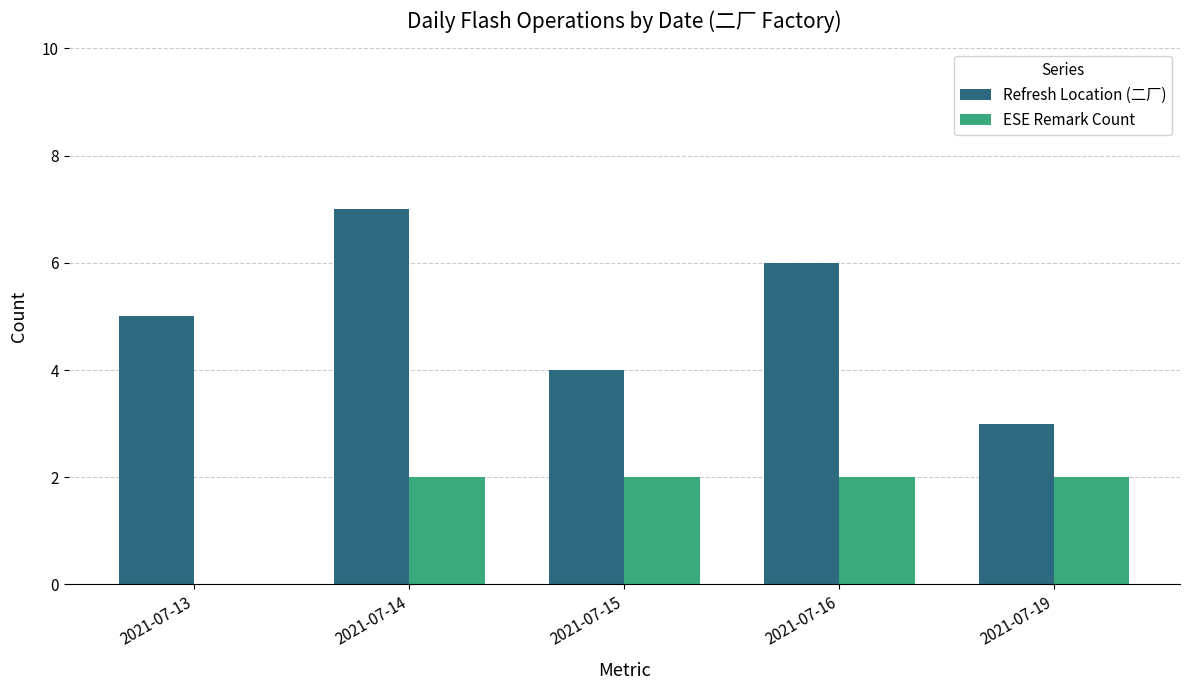

Is the value of Refresh Location (二厂) at 2021-07-13 greater than the value of ESE Remark Count at 2021-07-15?

Yes